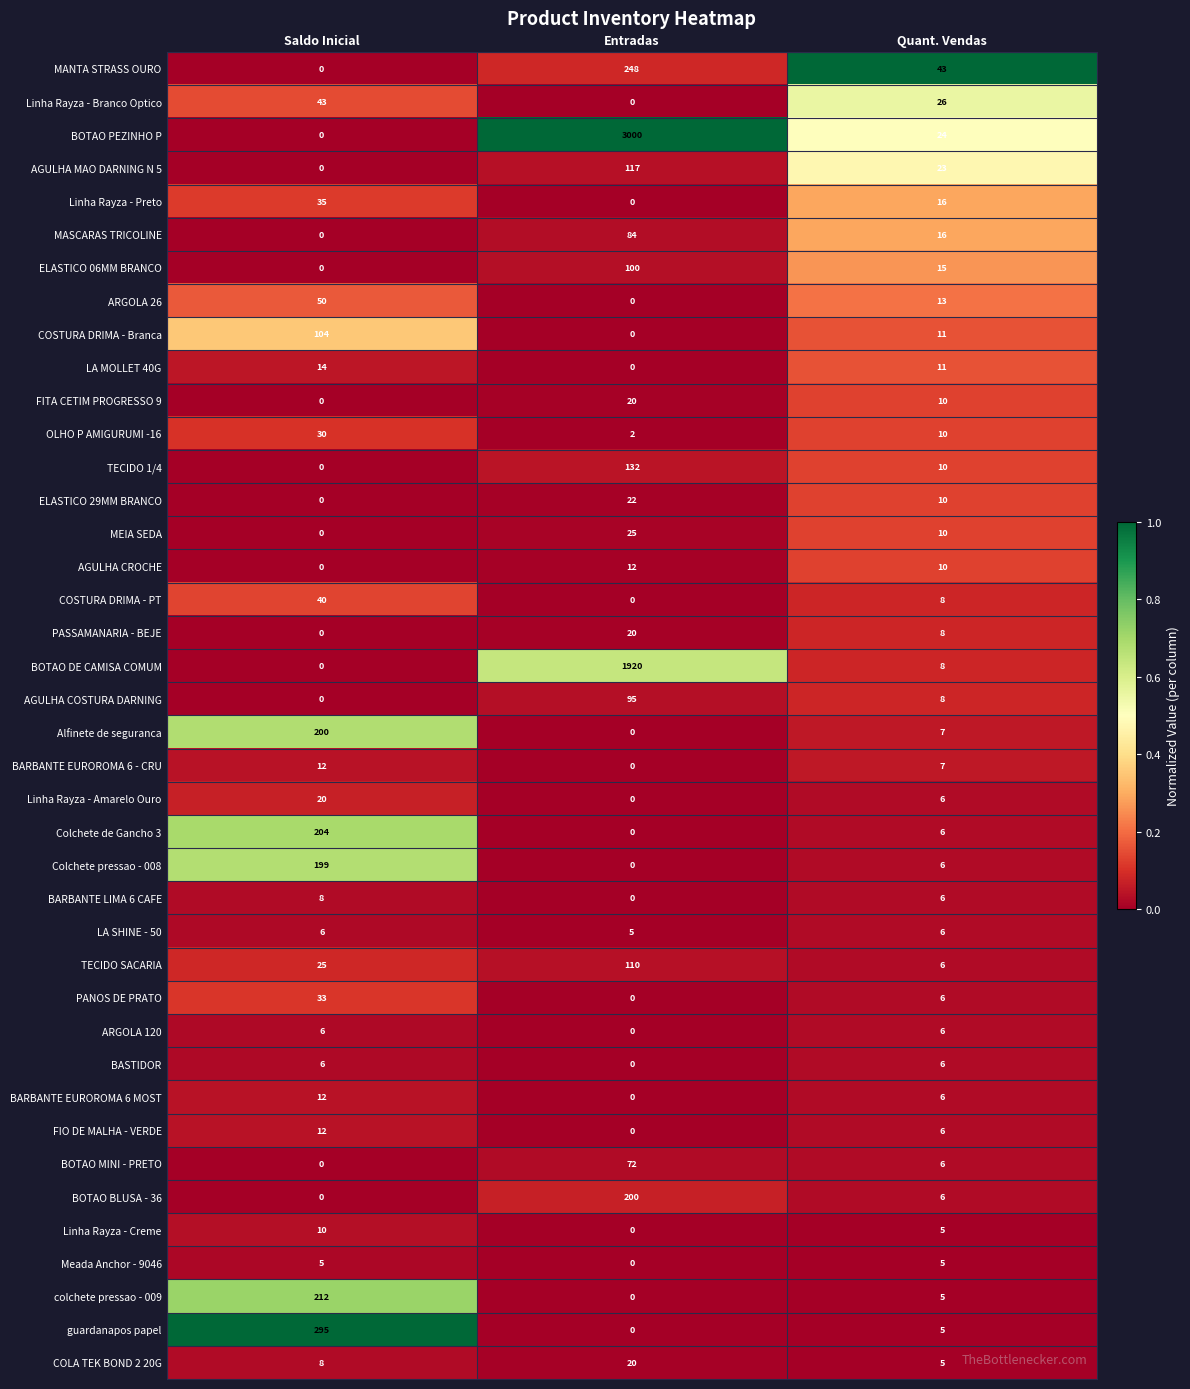

What is the difference between the maximum and minimum values in the BOTAO DE CAMISA COMUM series?

1920